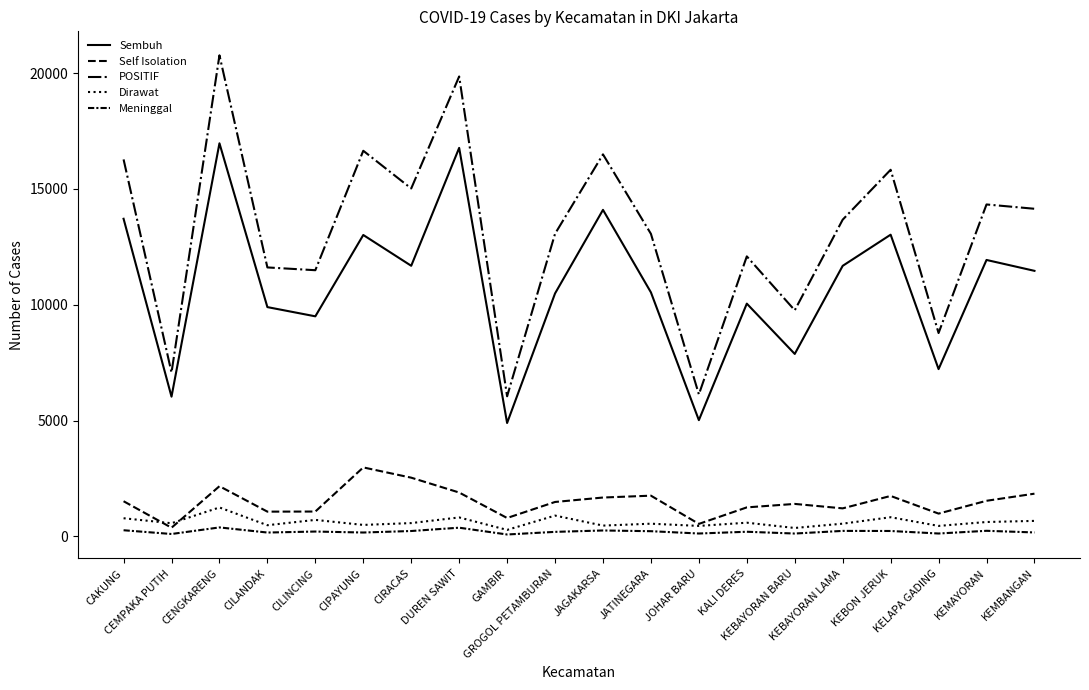

True or false: POSITIF and Meninggal cross at least once.

False